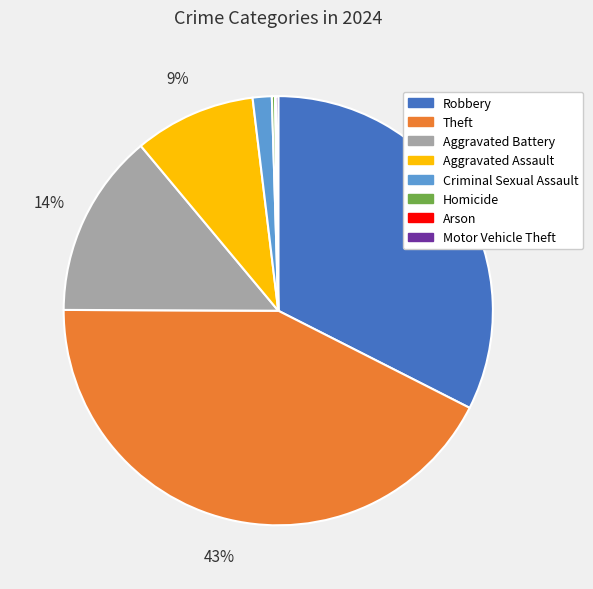

To the nearest percent, what percentage of the pie is Criminal Sexual Assault?

1%